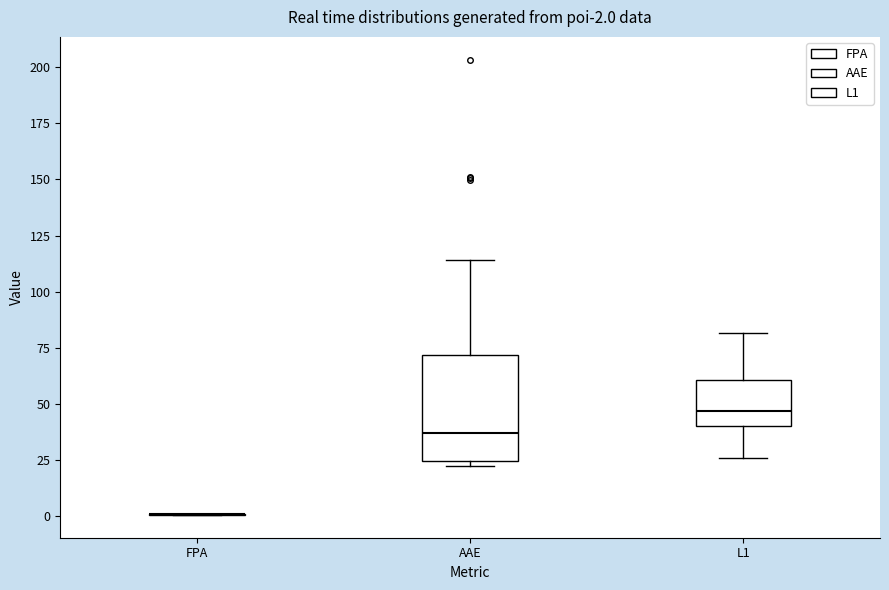

Comparing the boxes themselves (not the whiskers), which one is the tallest?

AAE